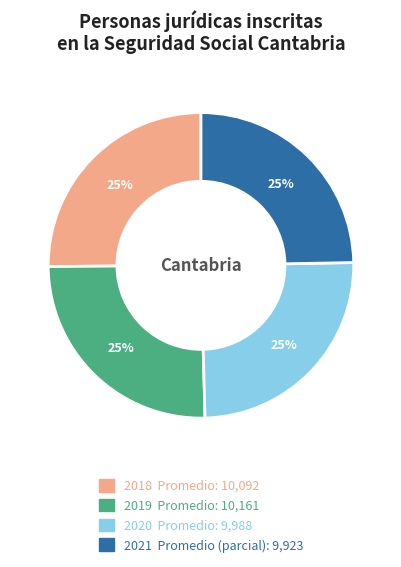

To the nearest percent, what is the average slice percentage?

25%